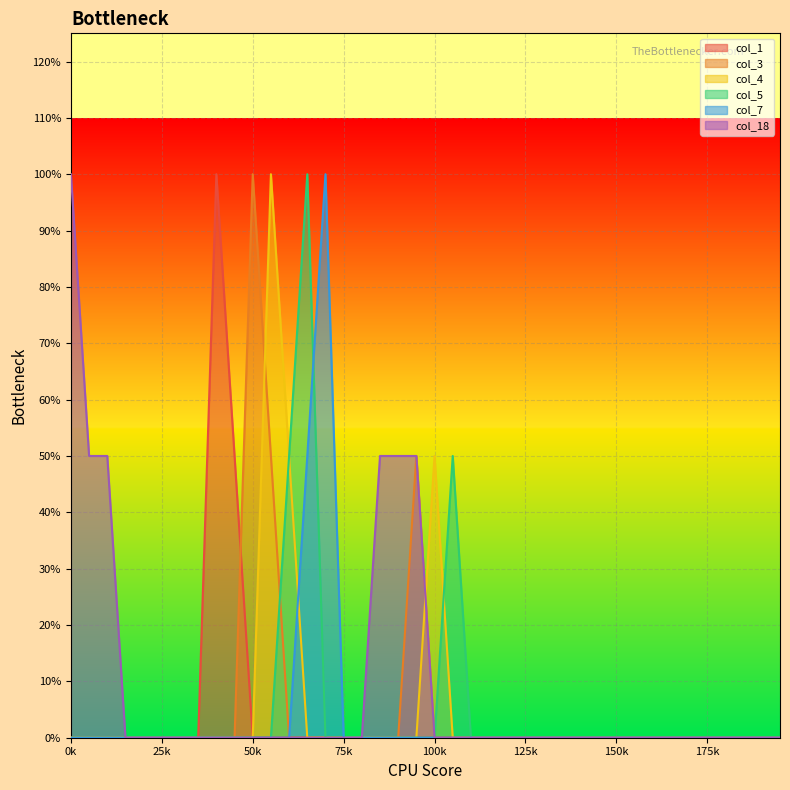

Rank the series at 3 from lowest to highest value.

col_1, col_3, col_4, col_5, col_7, col_18